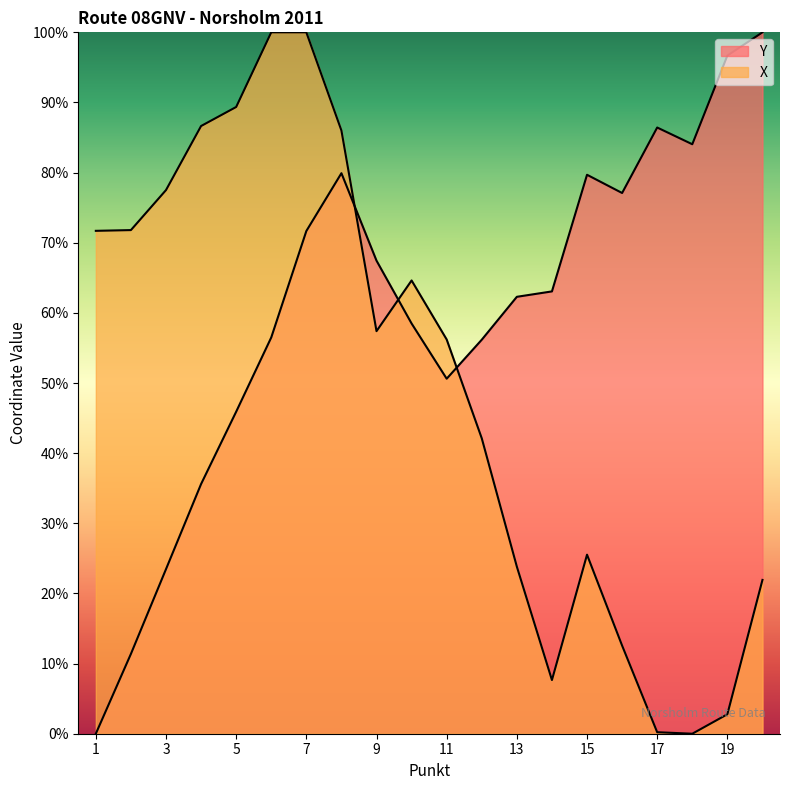

Reading left to right, transcribe all the data shown in this chart.

Y: 0.0	11.4	23.5	35.6	45.9	56.5	71.7	79.9	67.4	58.5	50.6	56.2	62.3	63.1	79.7	77.1	86.4	84.0	96.7	100.0
X: 71.7	71.8	77.5	86.6	89.4	100.0	100.0	86.0	57.4	64.6	56.2	42.1	23.8	7.7	25.5	12.6	0.2	0.0	2.8	21.9